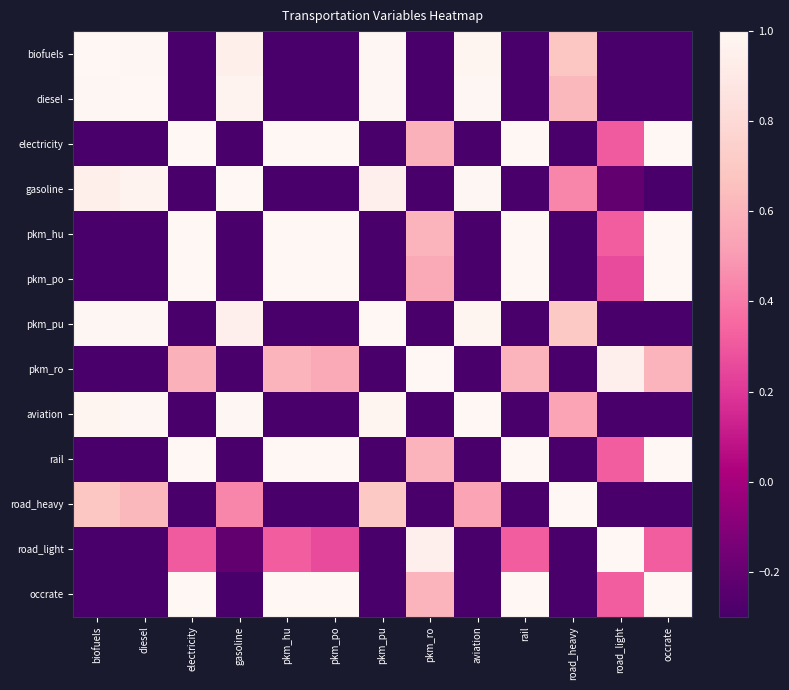

How many distinct data groups are displayed?

13